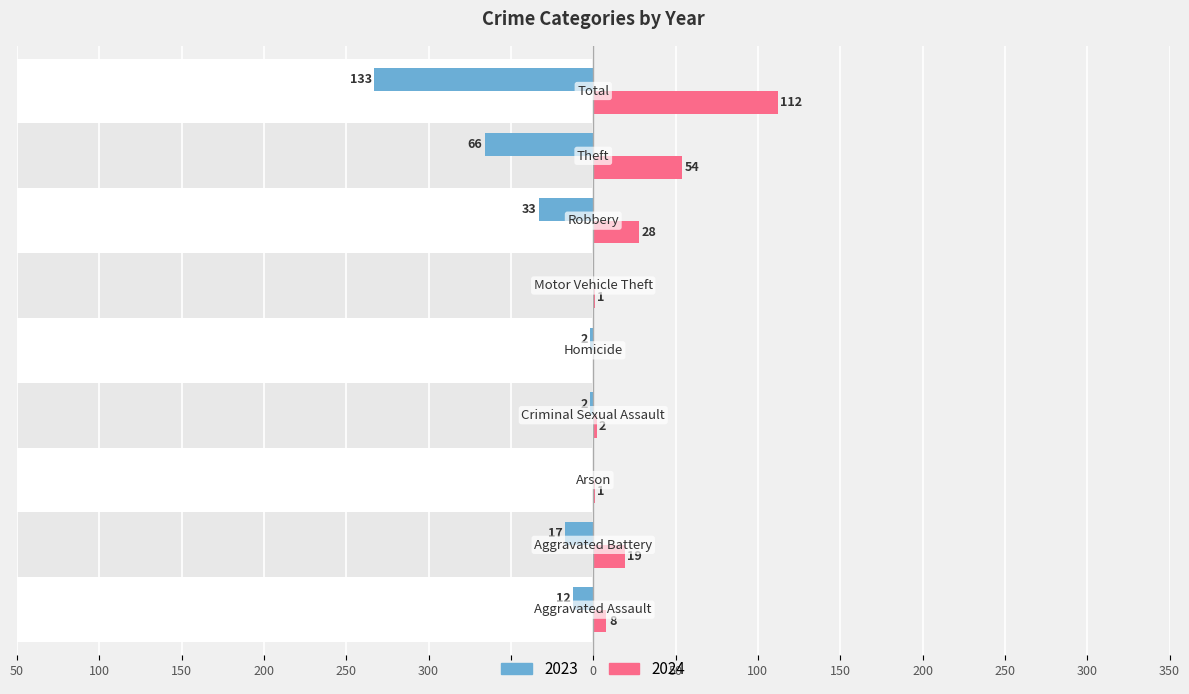

True or false: 2023 has a value of -204 at Total.

False